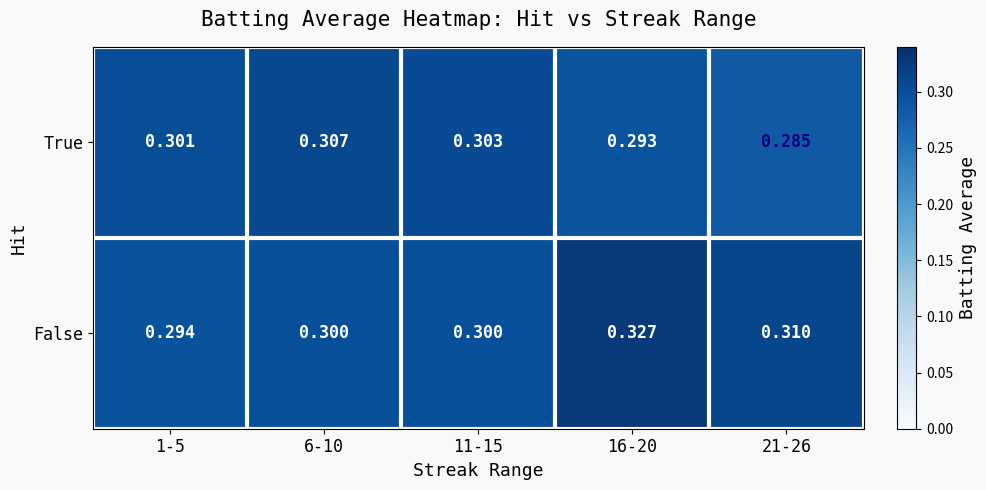

Is the value of False at 21-26 greater than the value of True at 1-5?

Yes